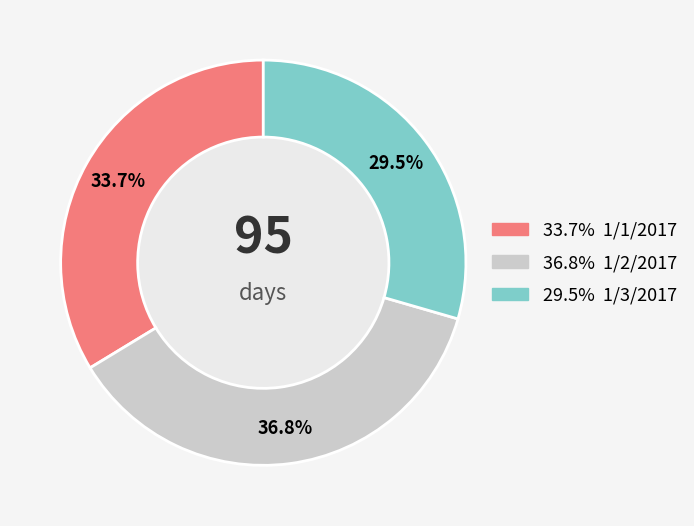

Is there any slice that represents more than half of the pie?

No